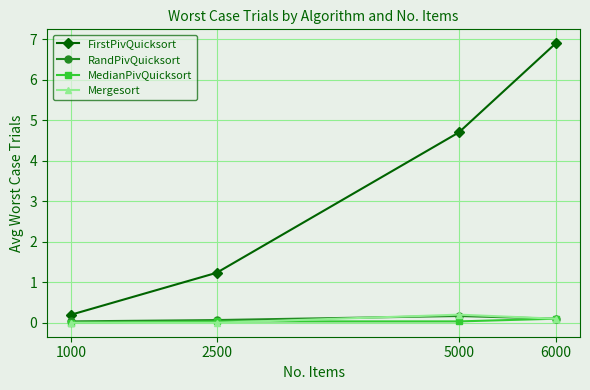

Which series has the largest total across all categories?

FirstPivQuicksort